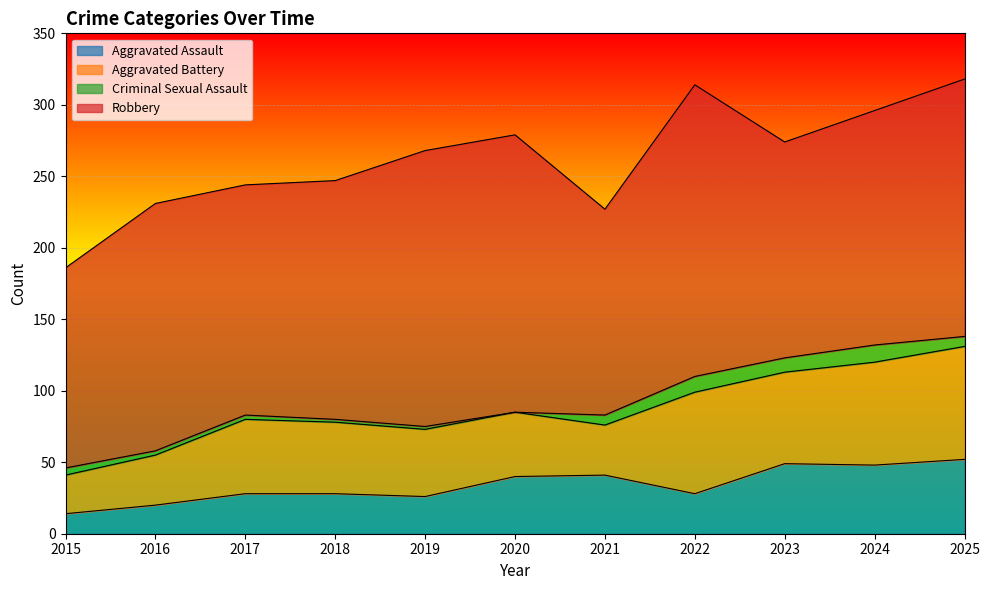

What is the value of the Robbery point at the 9th from the left?

151